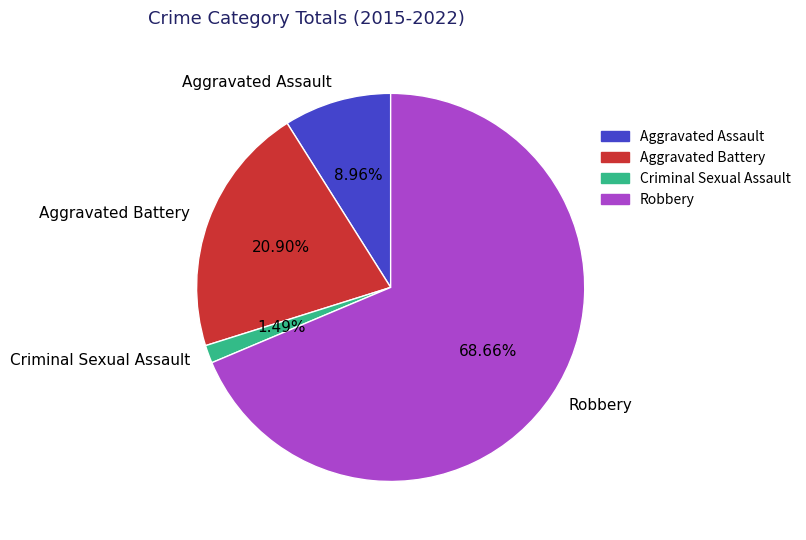

Approximately how many times larger is the value at Aggravated Battery compared to Aggravated Assault?

2.3